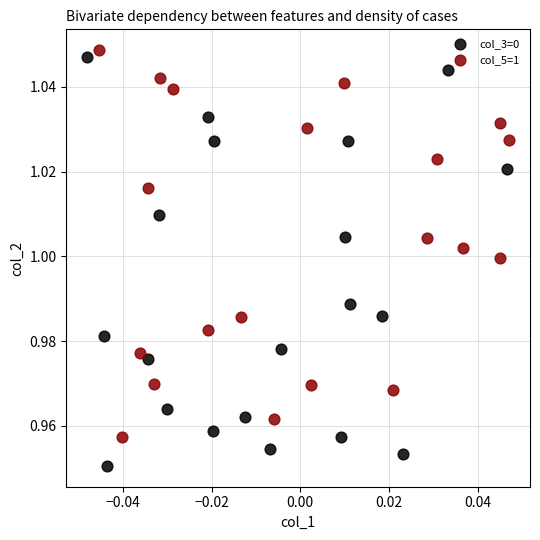

Which series contains the lowest Y value?

col_3=0